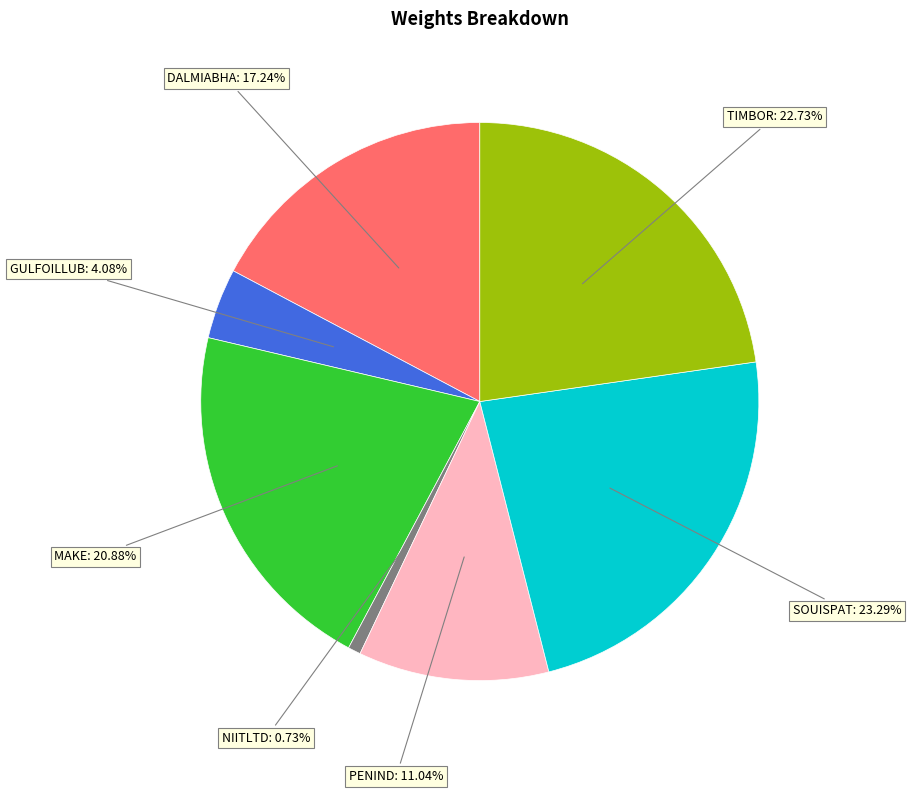

Is there any slice that represents more than half of the pie?

No